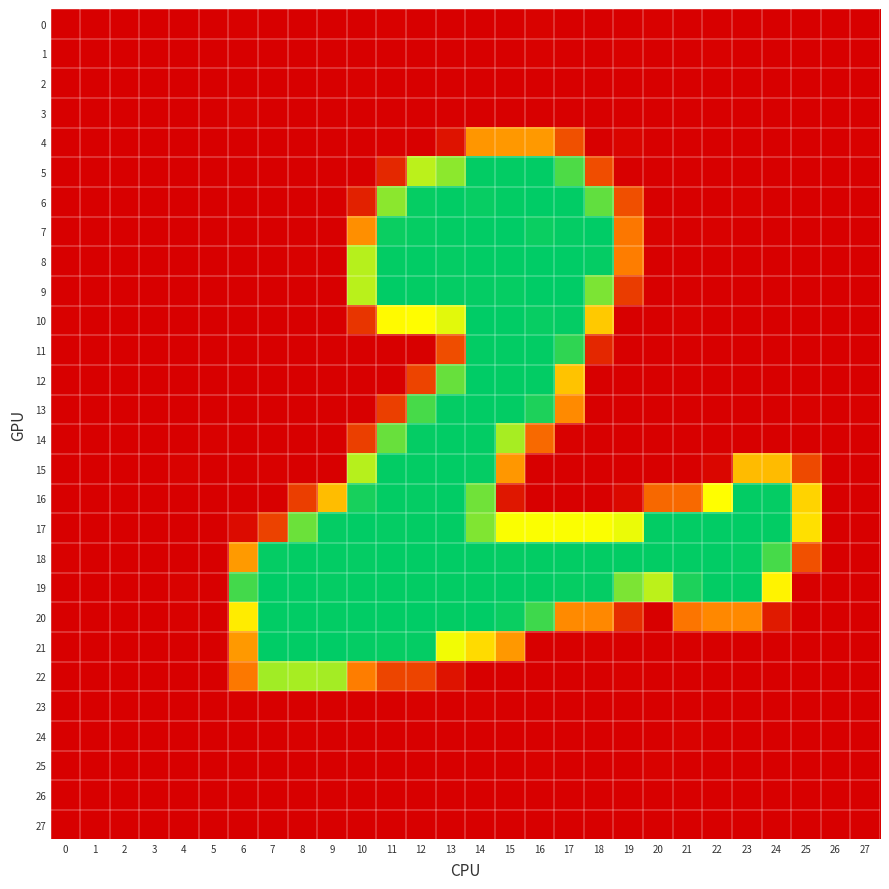

How many data points does each series have?

28